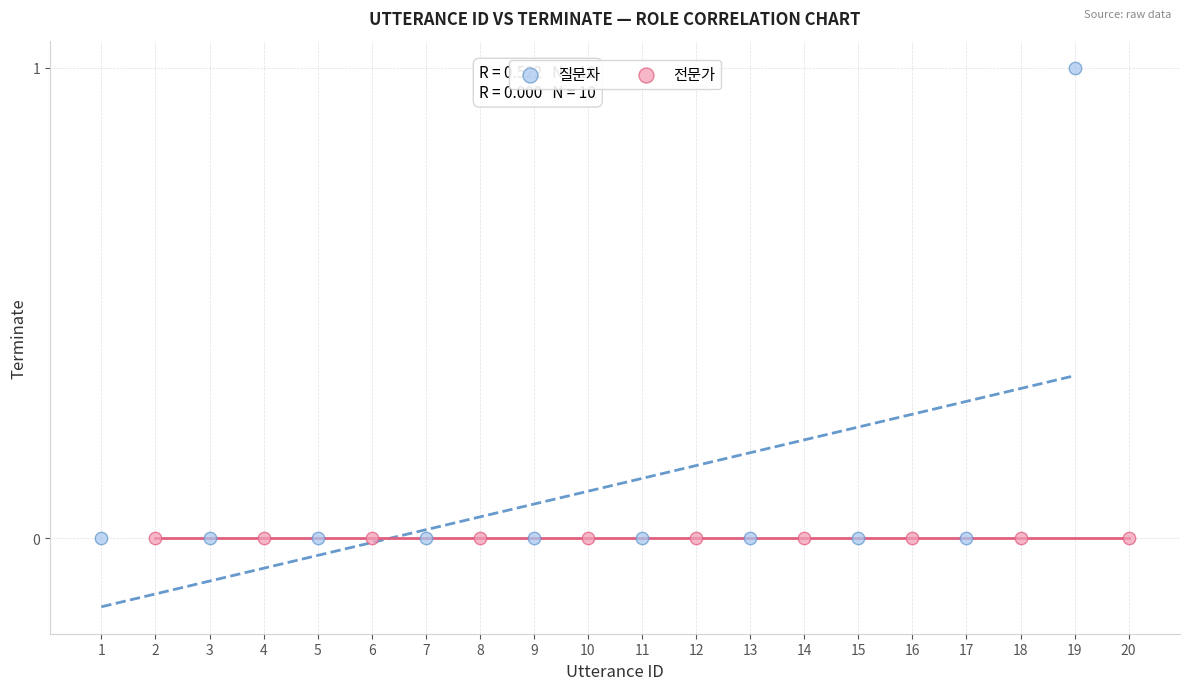

What are all the series names shown in the legend?

질문자, 전문가